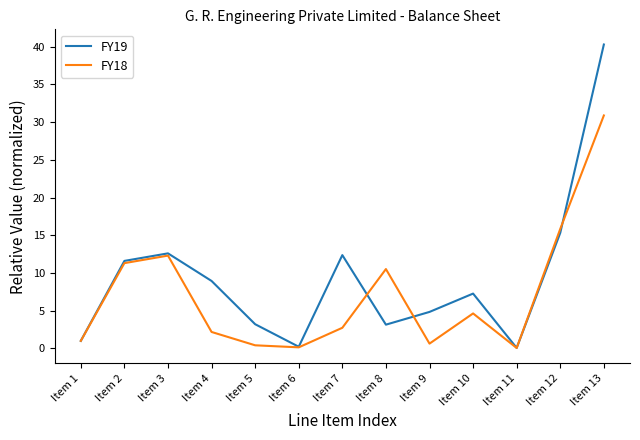

List the series in order of their overall mean, highest first.

FY19, FY18